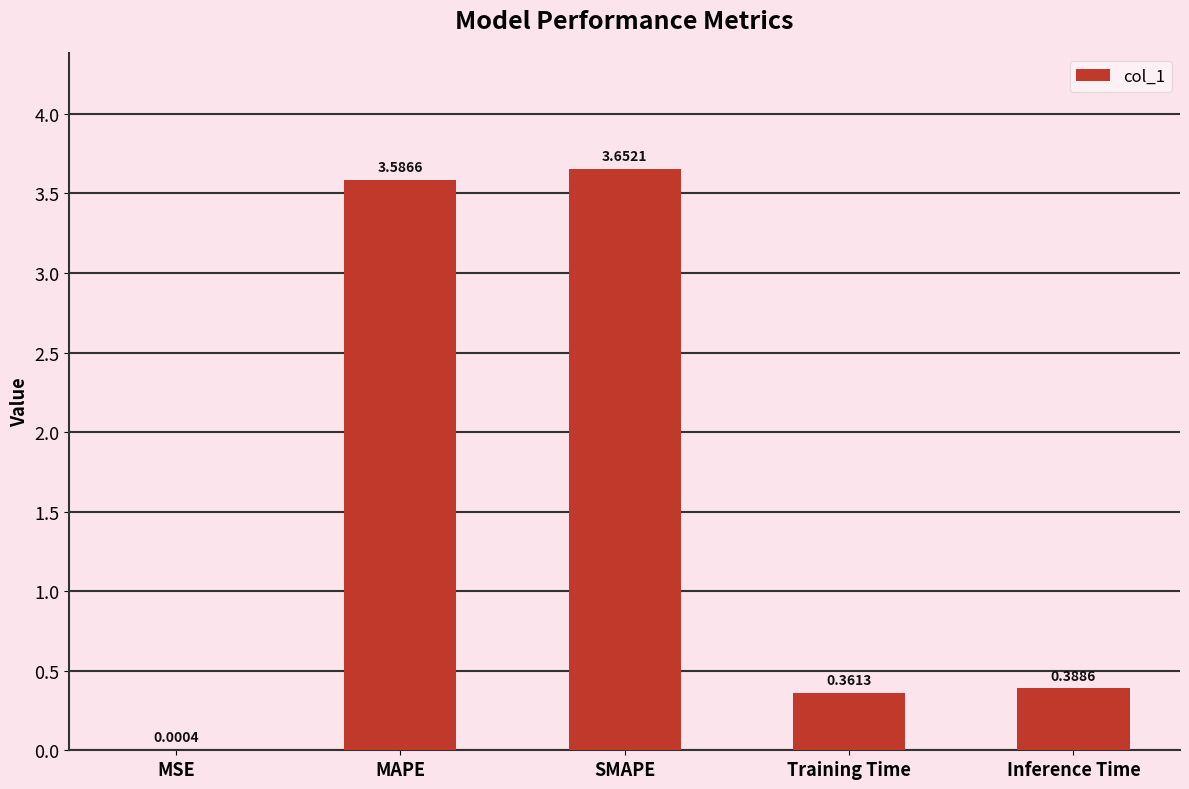

At which label is the value closest to 1?

Inference Time